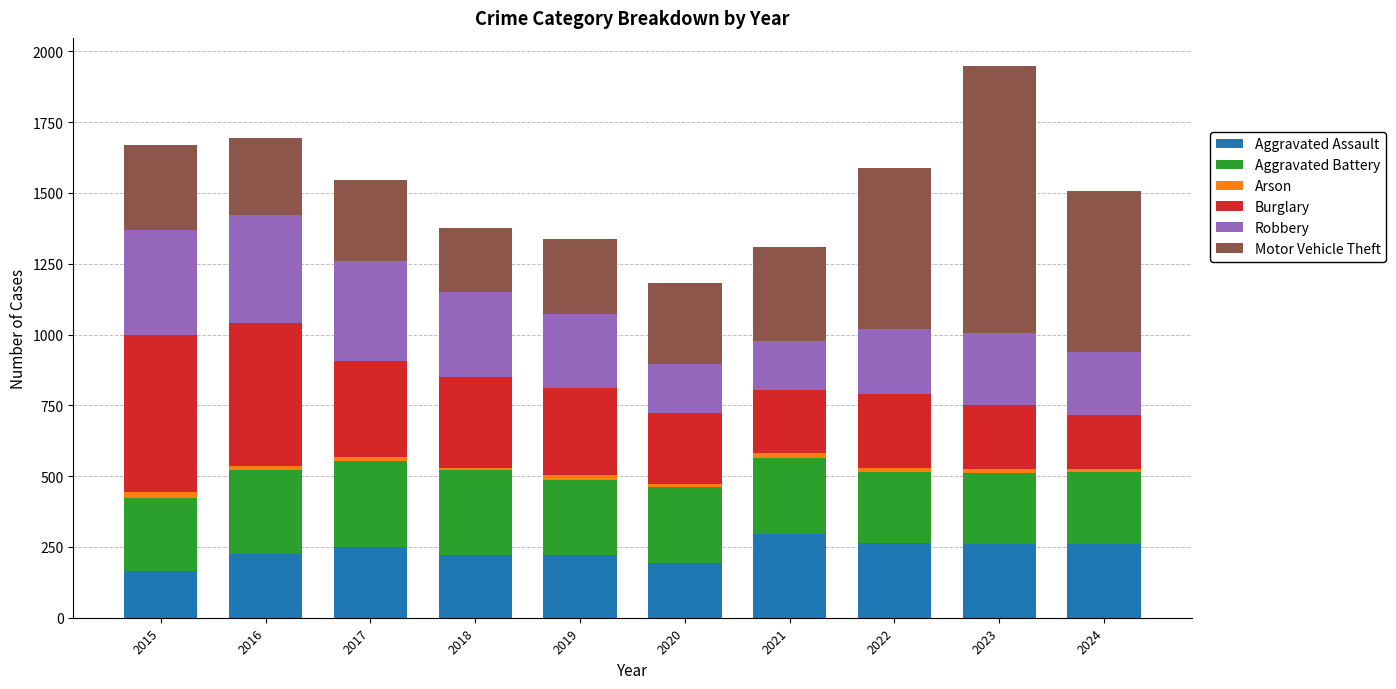

What is the sum of all Aggravated Assault values?

2352